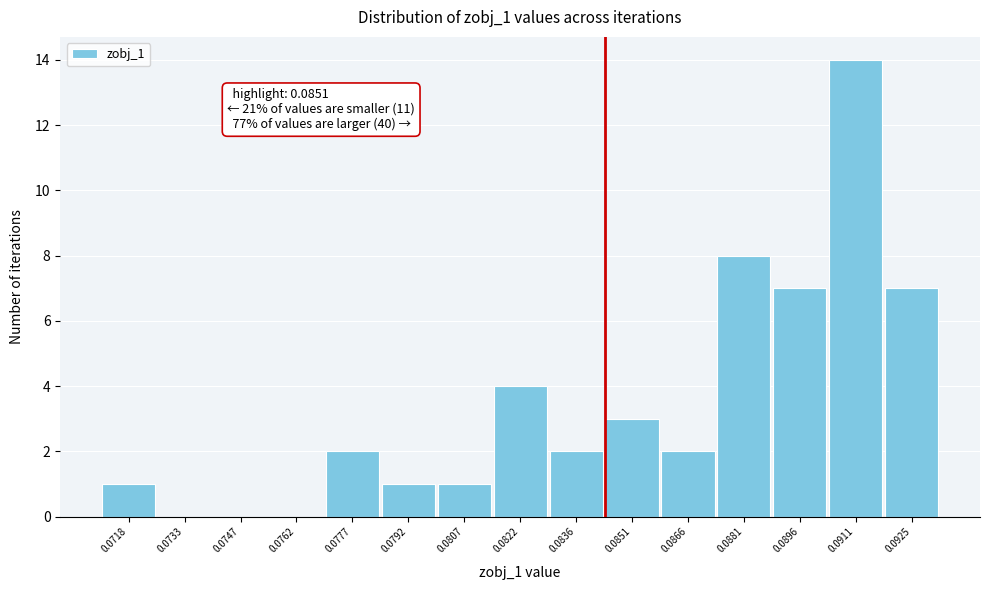

Reading right to left, transcribe all the data shown in this chart.

0.0925=7	0.0911=14	0.0896=7	0.0881=8	0.0866=2	0.0851=3	0.0836=2	0.0822=4	0.0807=1	0.0792=1	0.0777=2	0.0762=0	0.0747=0	0.0733=0	0.0718=1